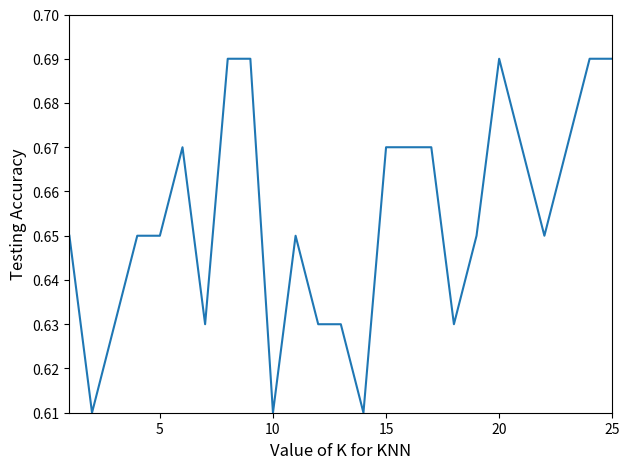

How many lines are shown in the chart?

1